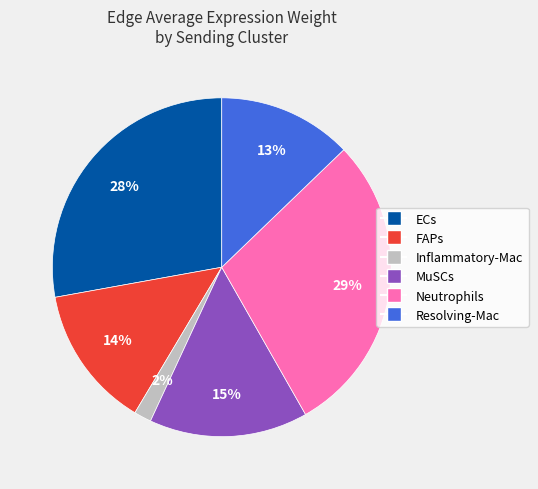

True or false: FAPs accounts for 7% of the total.

False